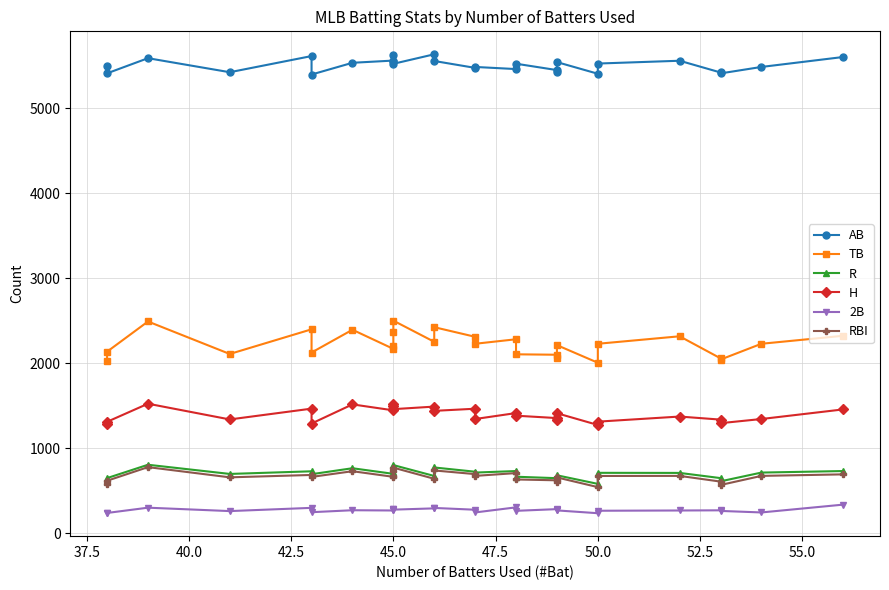

Does the chart have visible grid lines?

Yes